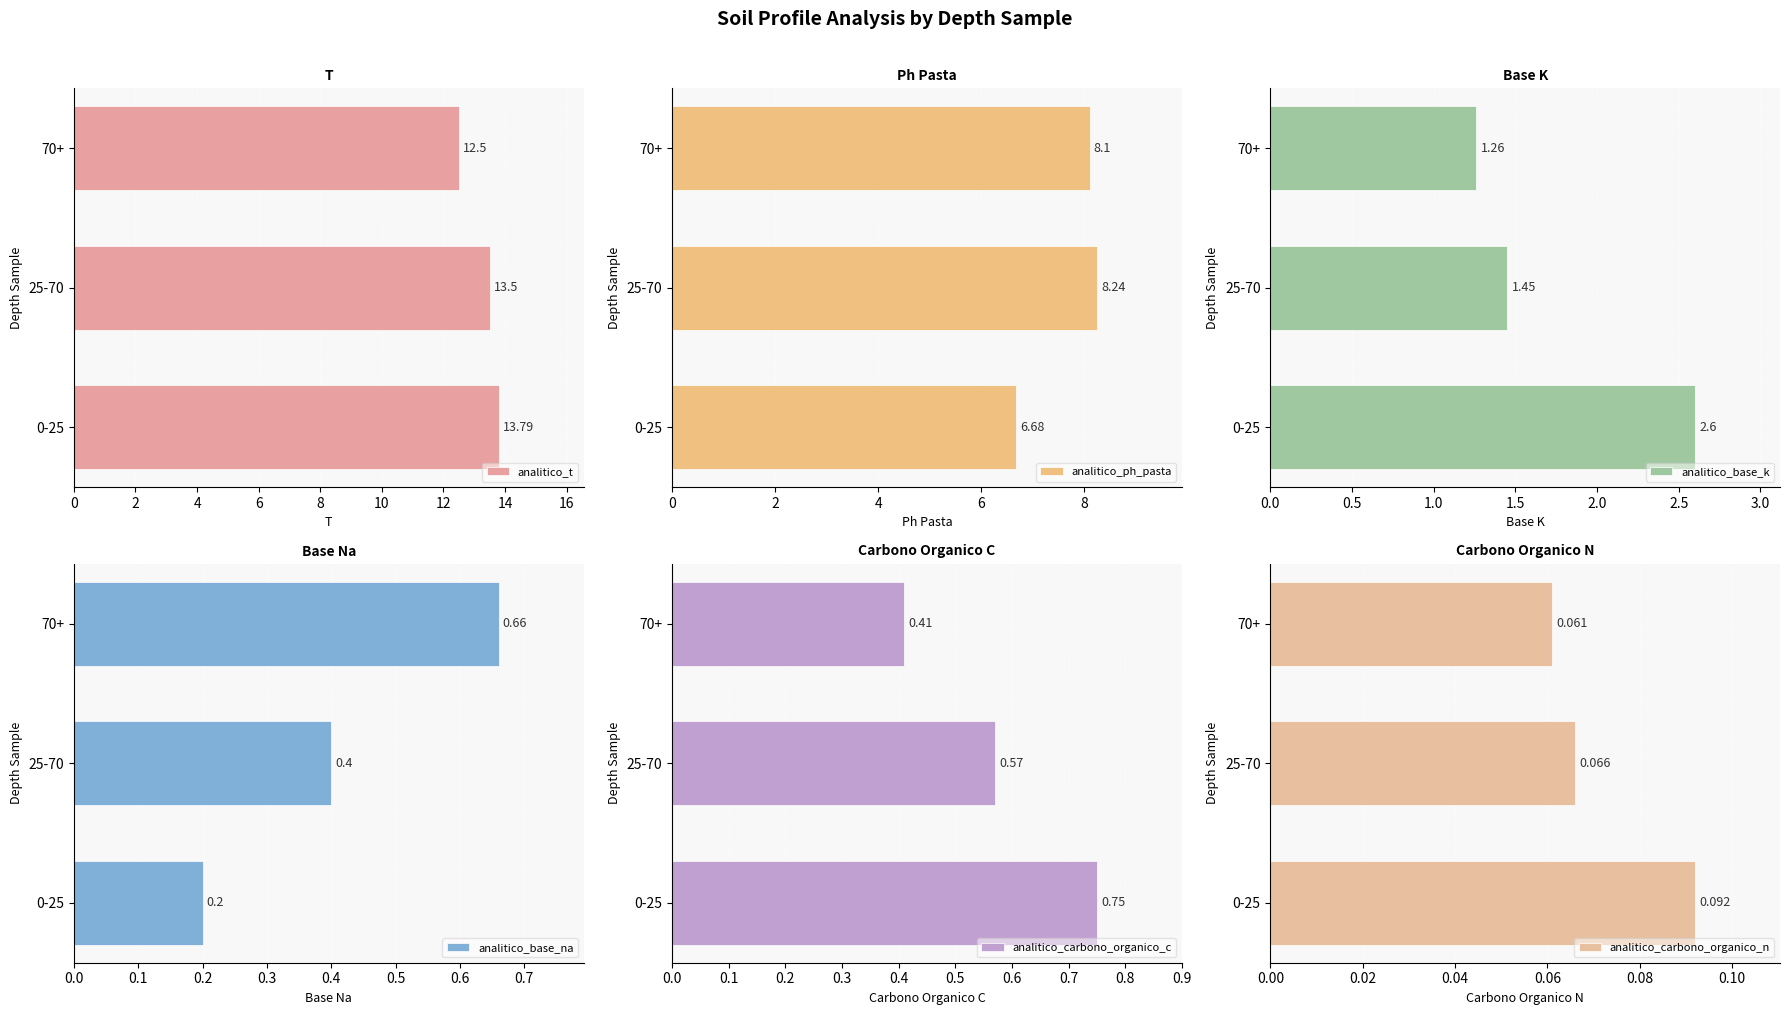

List the labels in order of analitico_t value, largest first.

0-25, 25-70, 70+